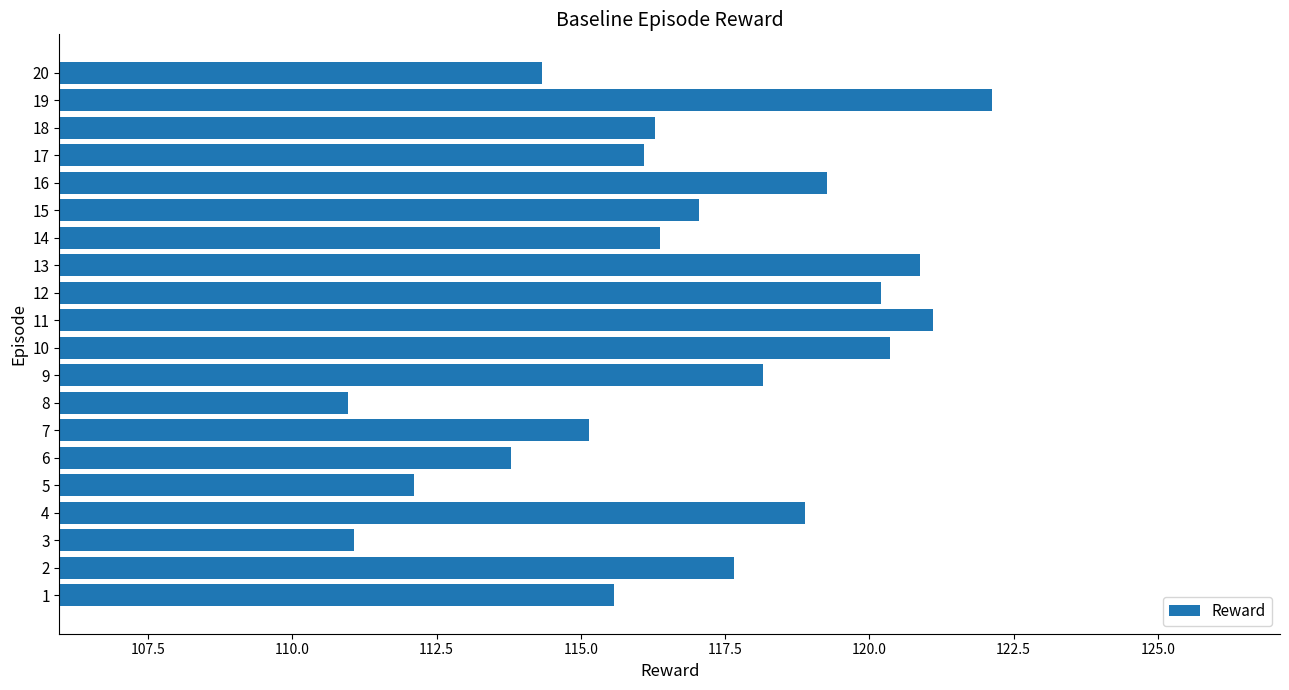

What is the average value?

116.9